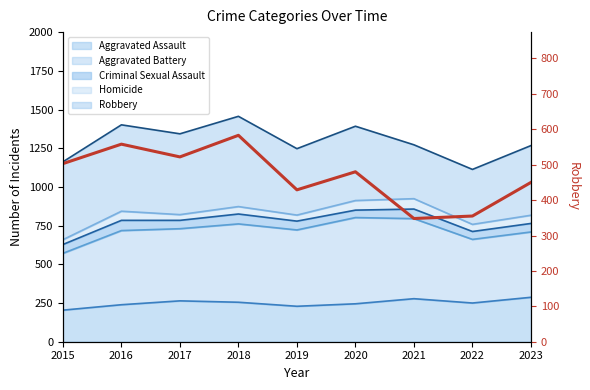

Count the number of categories in the chart.

9